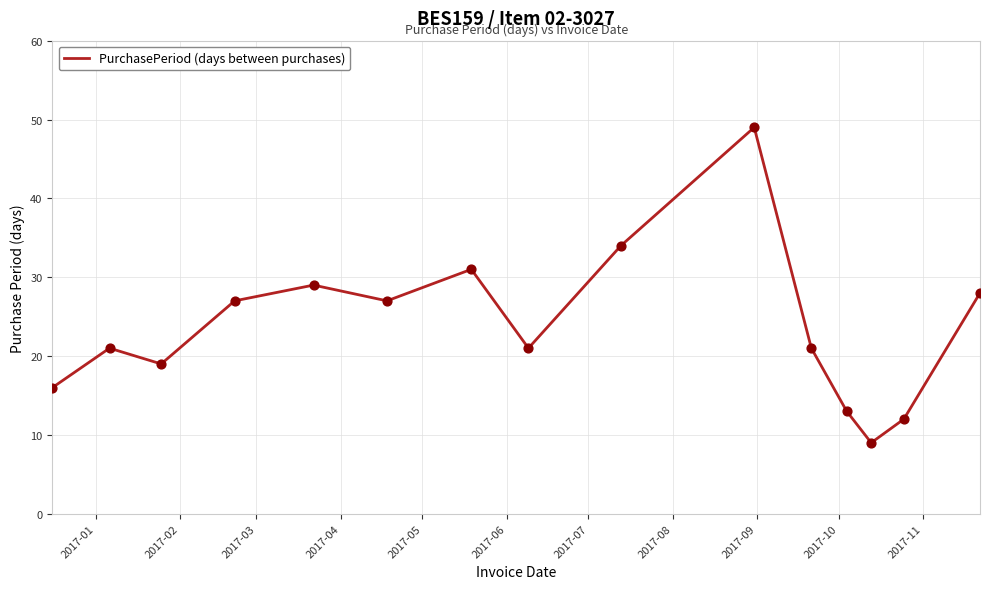

What is the maximum value shown in the chart?

49